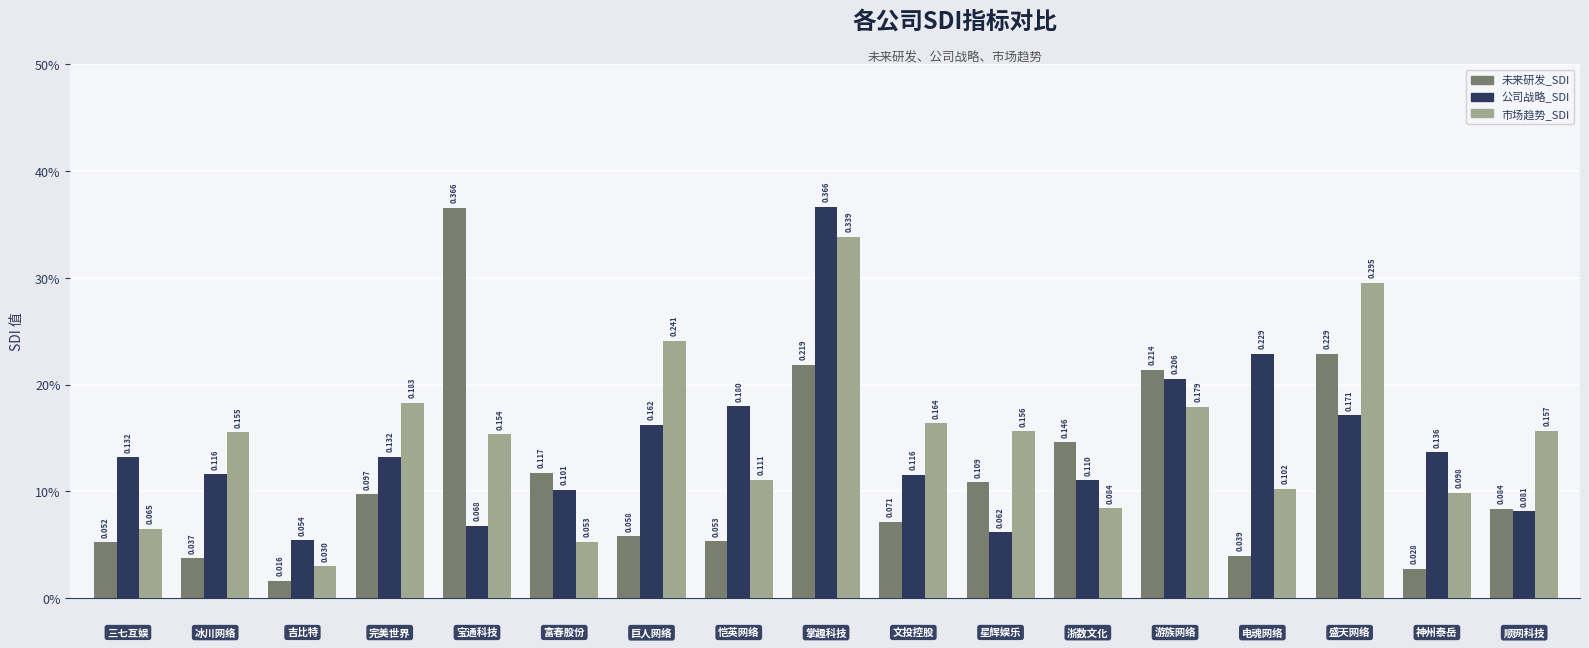

What are all the series names shown in the legend?

未来研发_SDI, 公司战略_SDI, 市场趋势_SDI